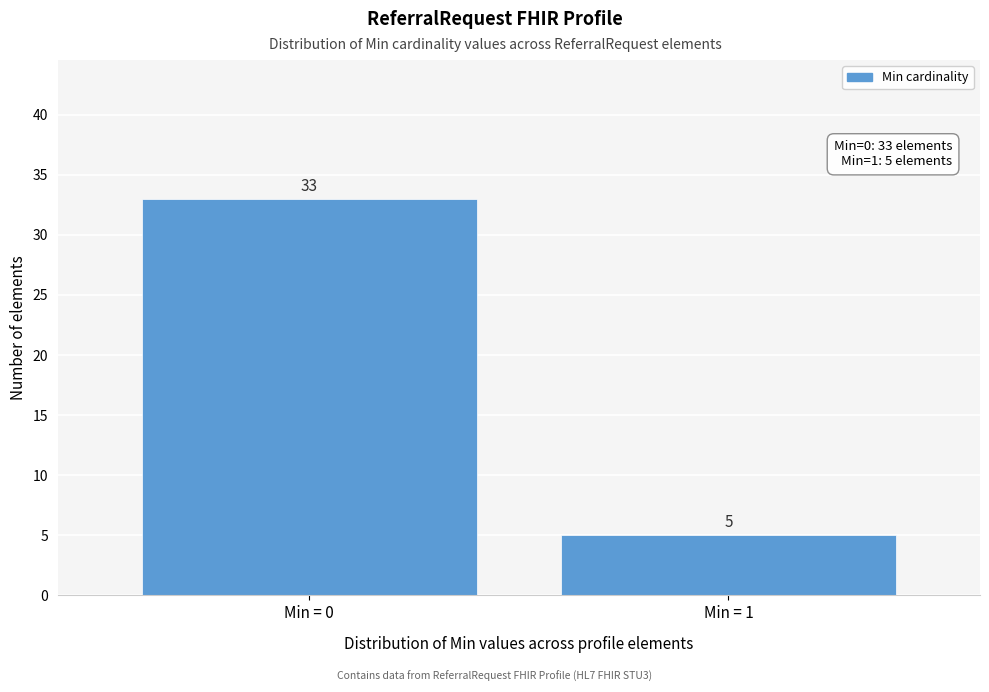

Reading left to right, list all the values displayed in this chart.

Min = 0=33	Min = 1=5